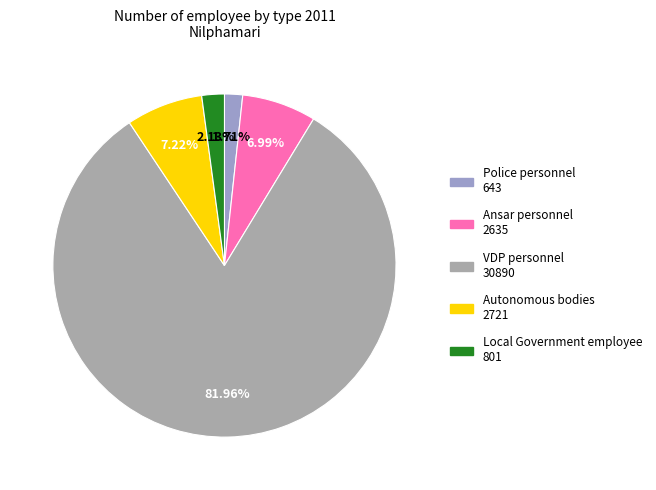

To the nearest percent, what is the difference between the Local Government employee and VDP personnel slice percentages?

80%